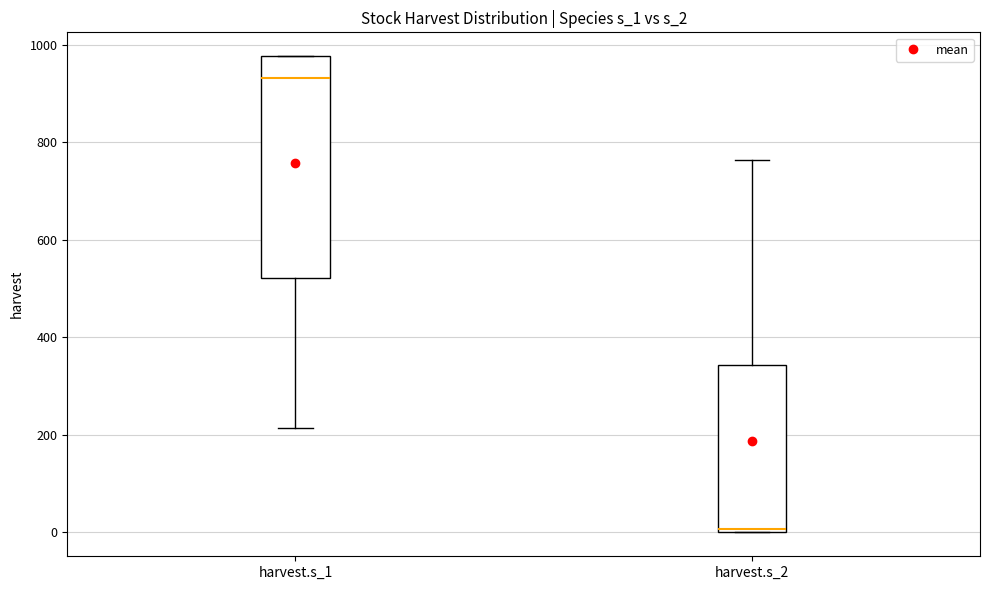

Where does the median line of the box for harvest.s_1 sit on the y-axis? The values are not printed on the chart, so give them approximately, as read against the axis.

940